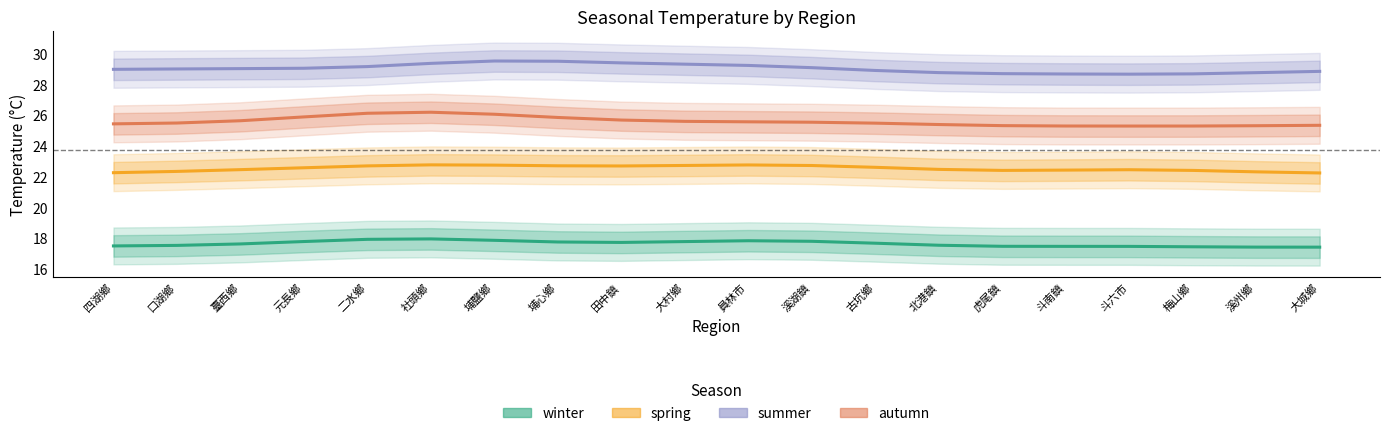

At how many categories does at least one series exceed 18?

20